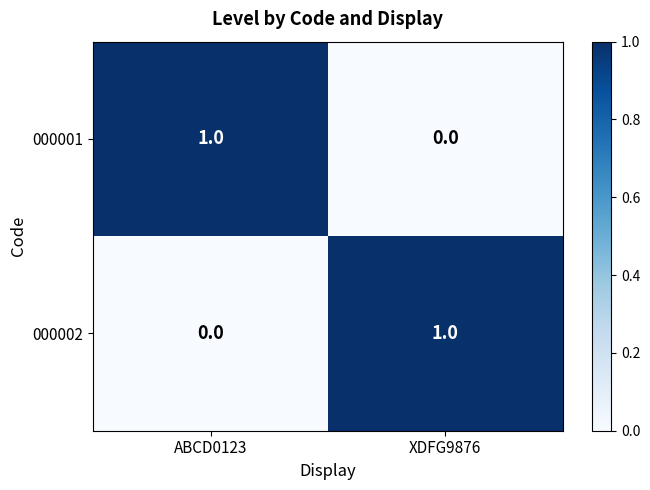

Is the value of 000002 at XDFG9876 greater than the value of 000001 at XDFG9876?

Yes